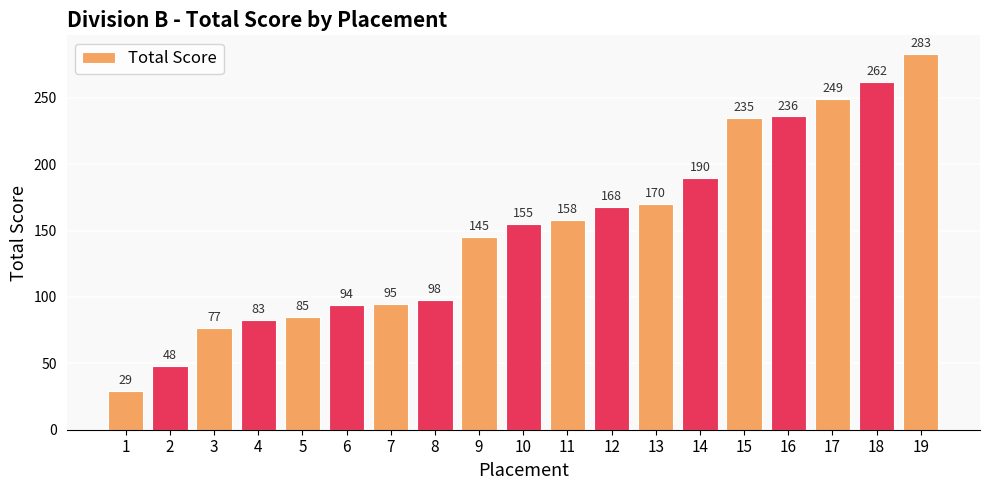

What is the change in value from 1 to 16?

+207